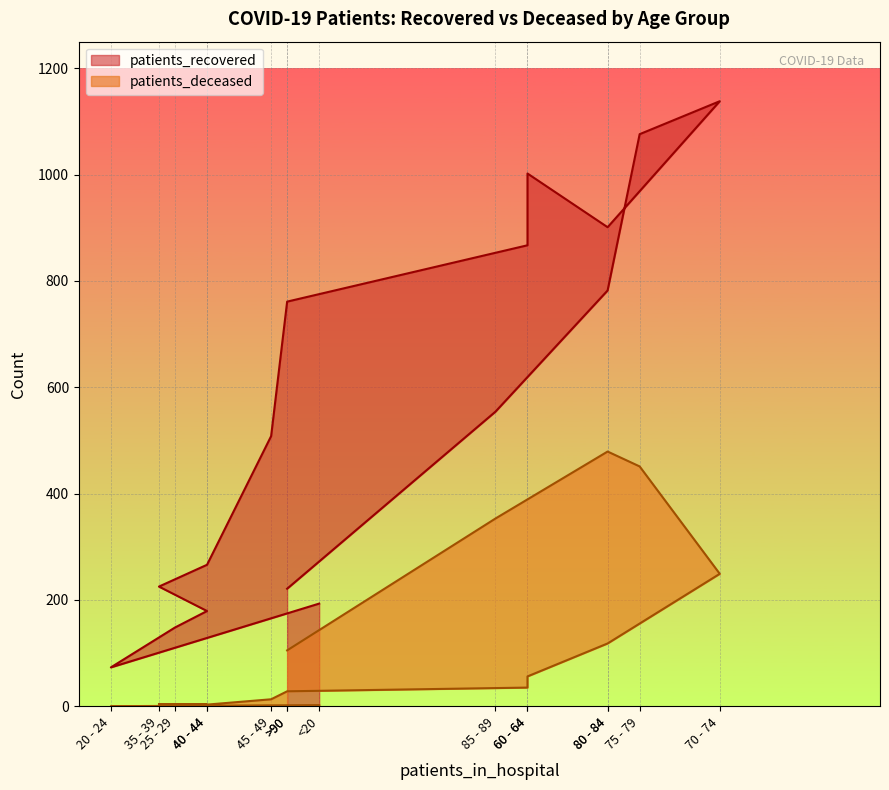

List the series in order of their overall mean, lowest first.

patients_deceased, patients_recovered